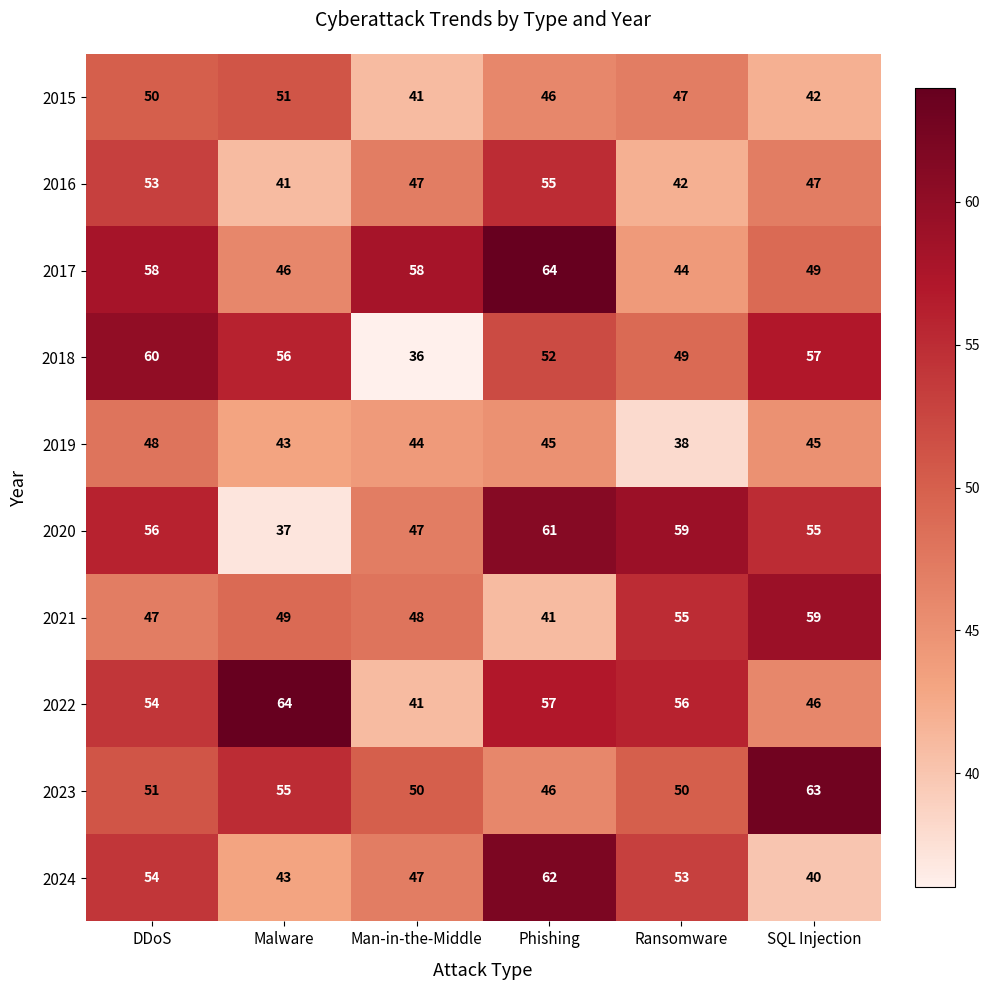

At which category is the sum across all series the highest?

DDoS